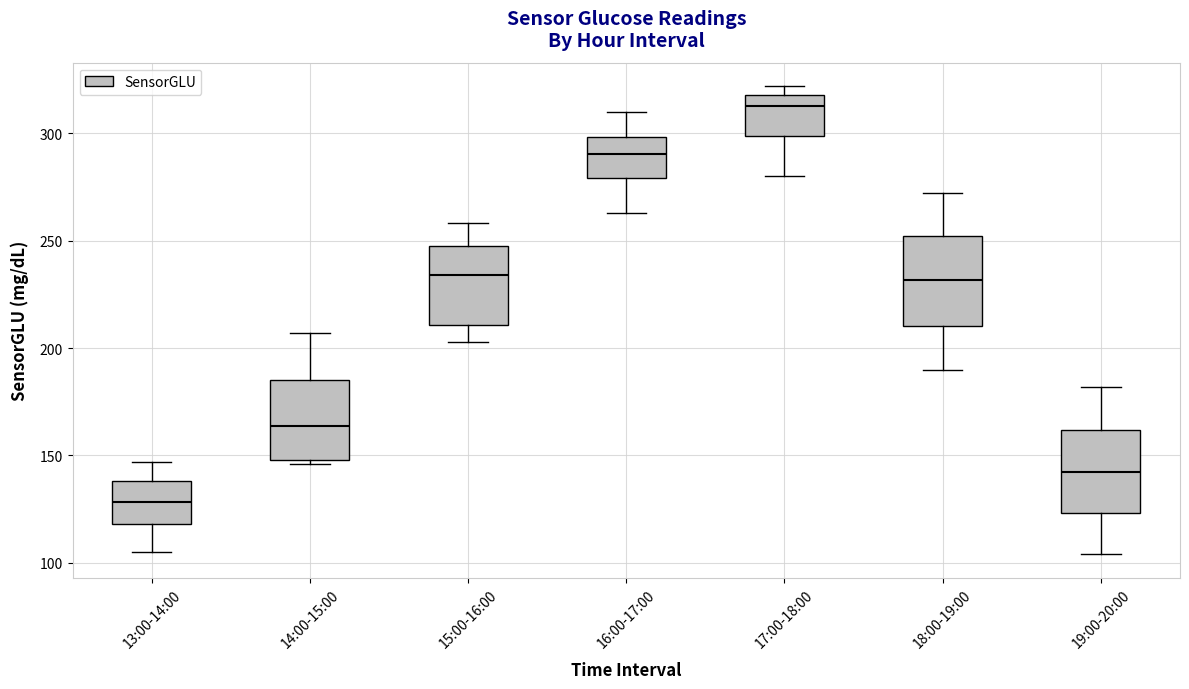

Reading left to right, transcribe this box plot: for each box, give where its median line is, the range the box spans, and where its two whiskers end, as read against the y-axis. The values are not printed on the chart, so give them approximately, as read against the axis.

13:00-14:00: median 130, box 120 to 140, whiskers 105 to 145
14:00-15:00: median 165, box 150 to 185, whiskers 145 to 205
15:00-16:00: median 235, box 210 to 250, whiskers 205 to 260
16:00-17:00: median 290, box 280 to 300, whiskers 265 to 310
17:00-18:00: median 315, box 300 to 320, whiskers 280 to 320 (just above the box's upper edge)
18:00-19:00: median 230, box 210 to 250, whiskers 190 to 270
19:00-20:00: median 145, box 125 to 160, whiskers 105 to 180